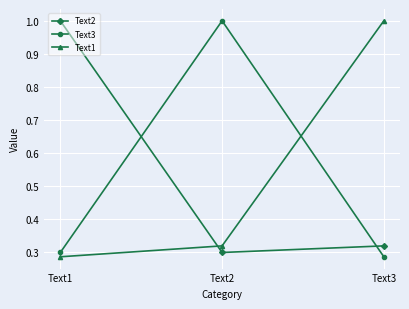

What are all the series names shown in the legend?

Text2, Text3, Text1